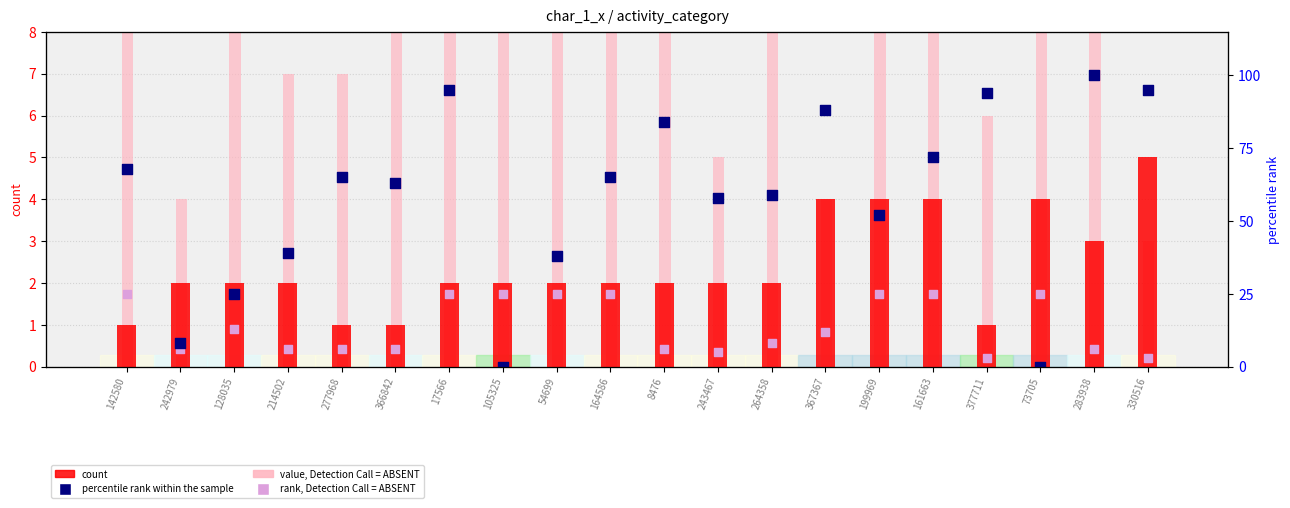

What is the total value across all series at 73705?

69